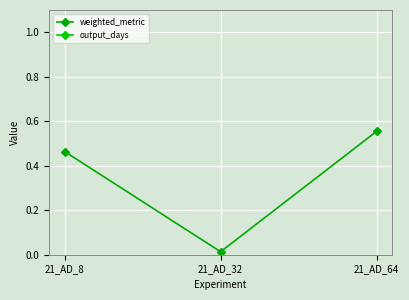

Reading left to right, list all the values displayed in this chart.

weighted_metric: 21_AD_8=0.5	21_AD_32=0.0	21_AD_64=0.6
output_days: 21_AD_8=10.0	21_AD_32=10.0	21_AD_64=10.0